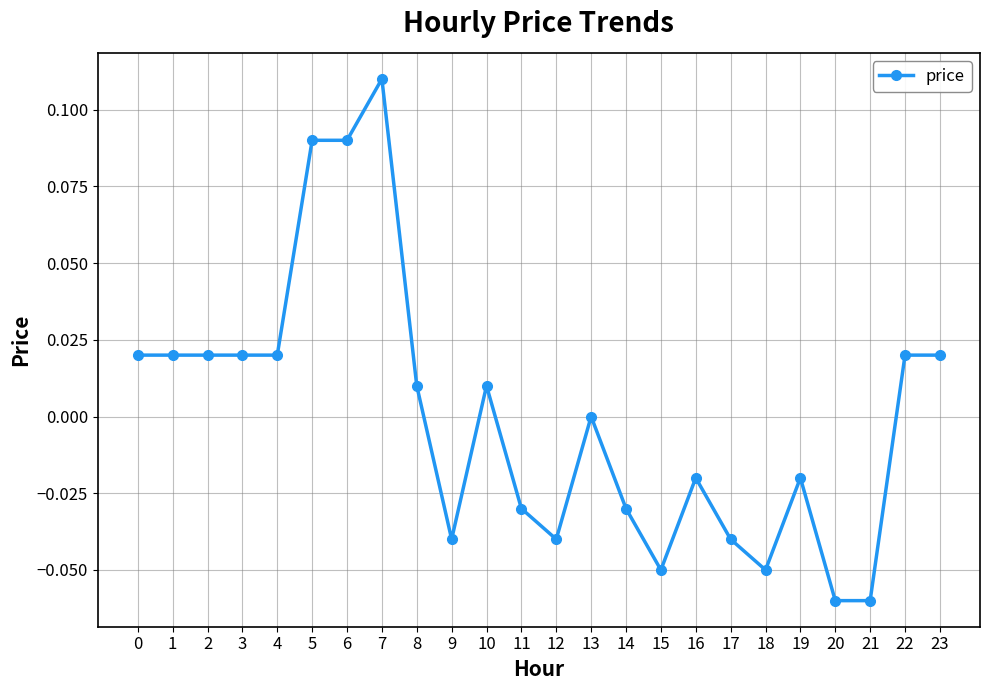

How many distinct data groups are displayed?

1